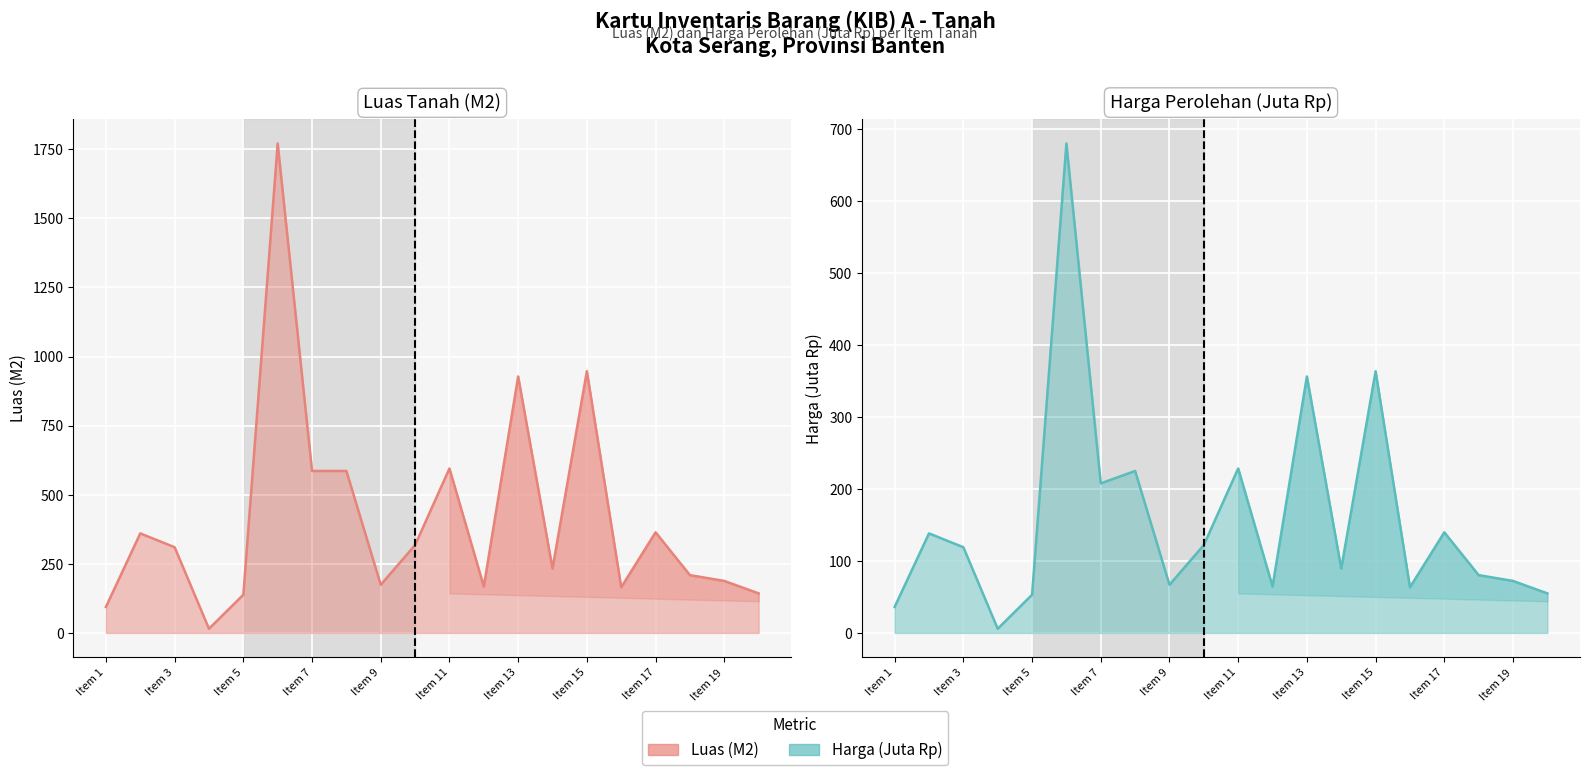

What is the highest value of the Luas (M2) series?

1771.0